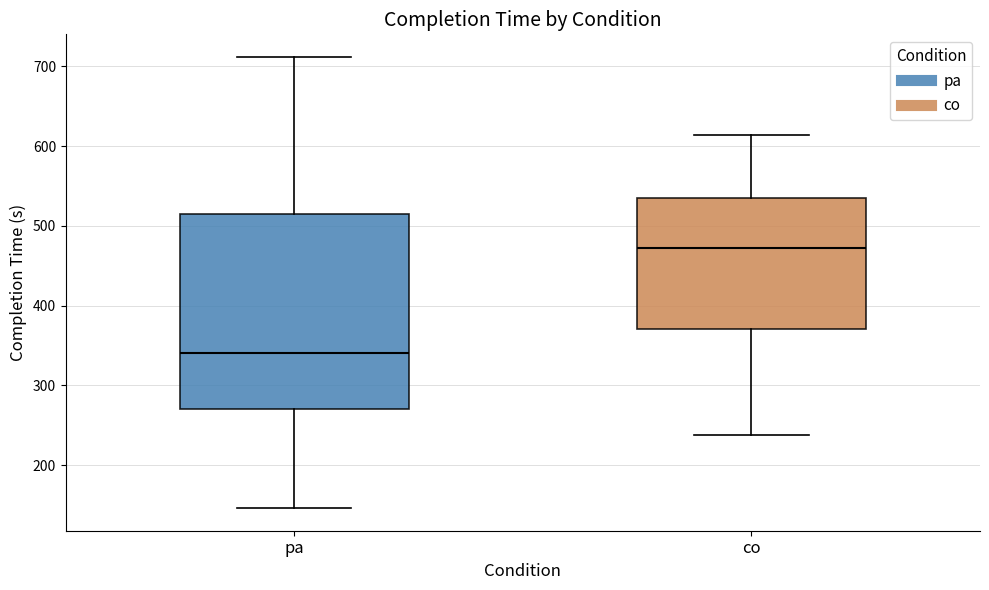

Comparing the boxes themselves (not the whiskers), which one is the tallest?

pa